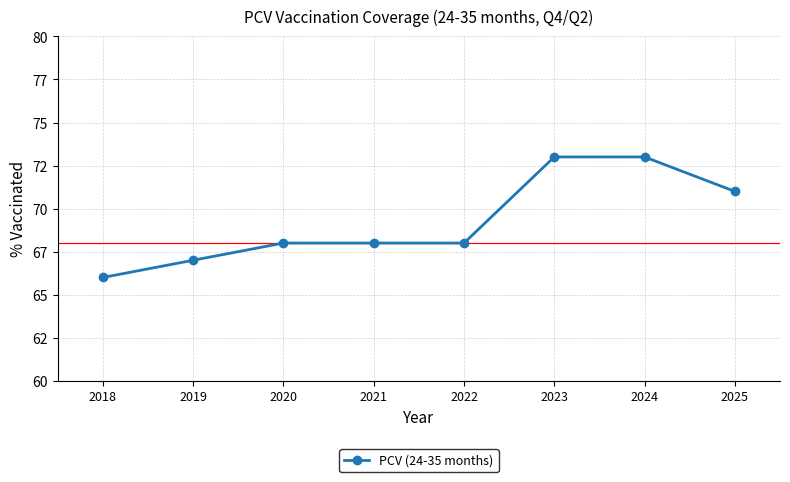

What is the difference between the values at 2018 and 2019?

1